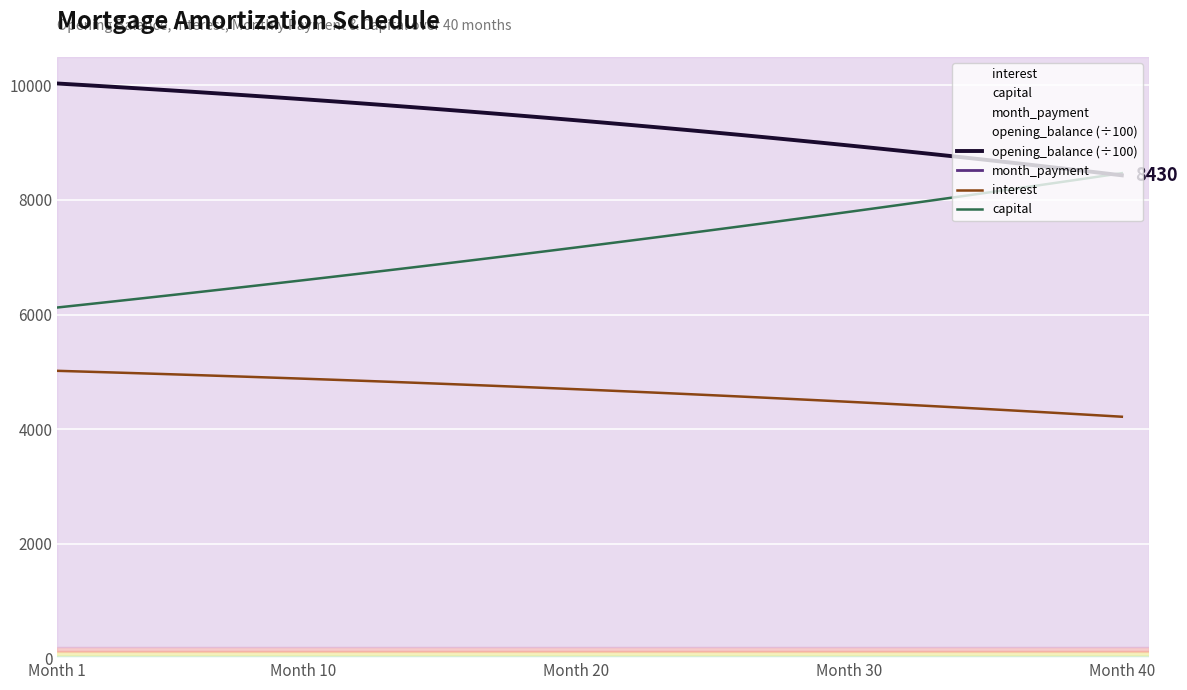

True or false: interest and opening_balance (÷100) cross at least once.

False